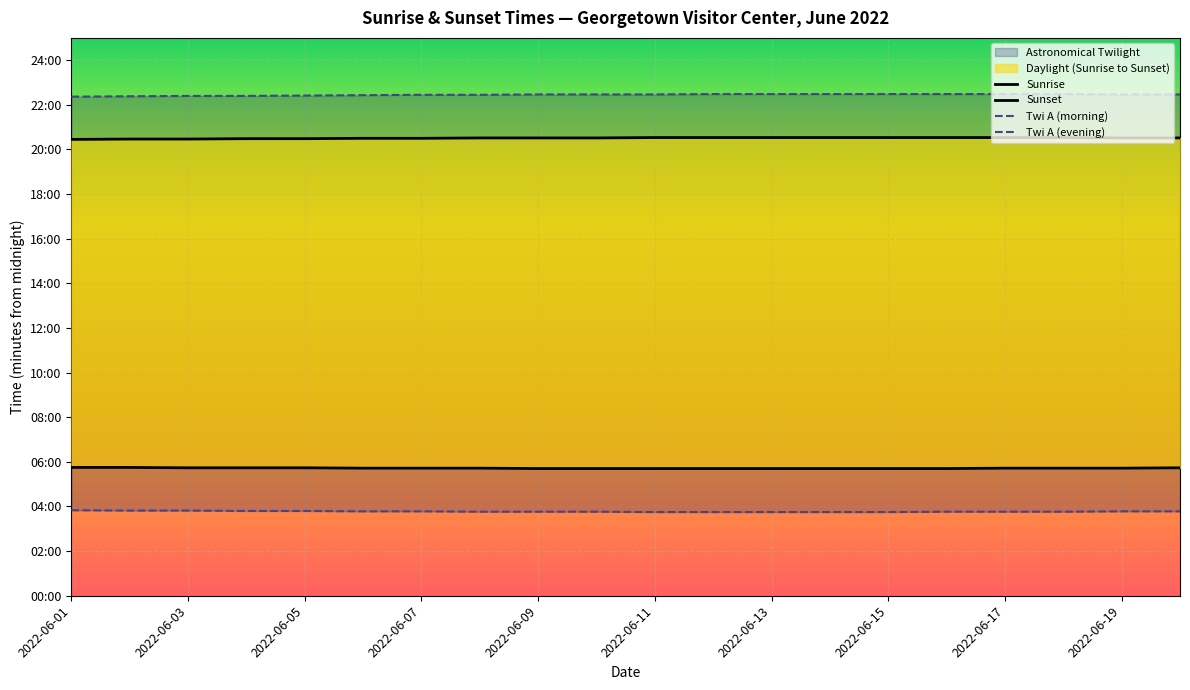

Is this an area chart (filled region under the line)?

No